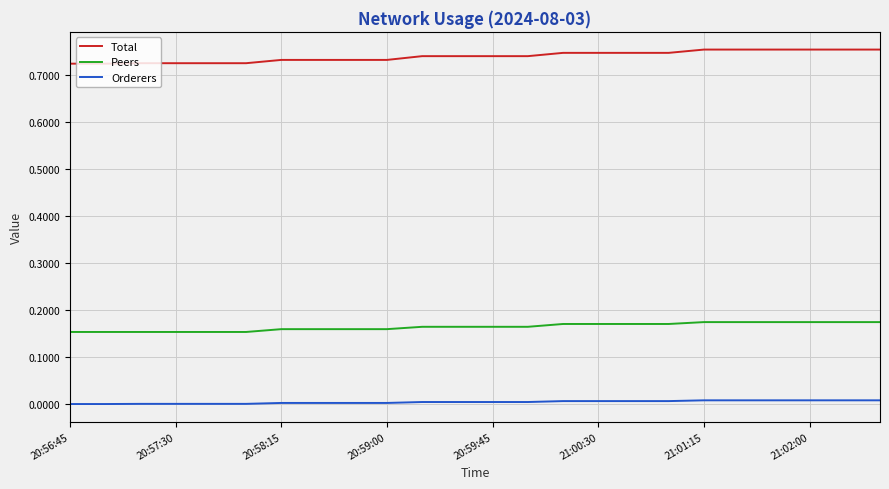

Which series has the largest total across all categories?

Total